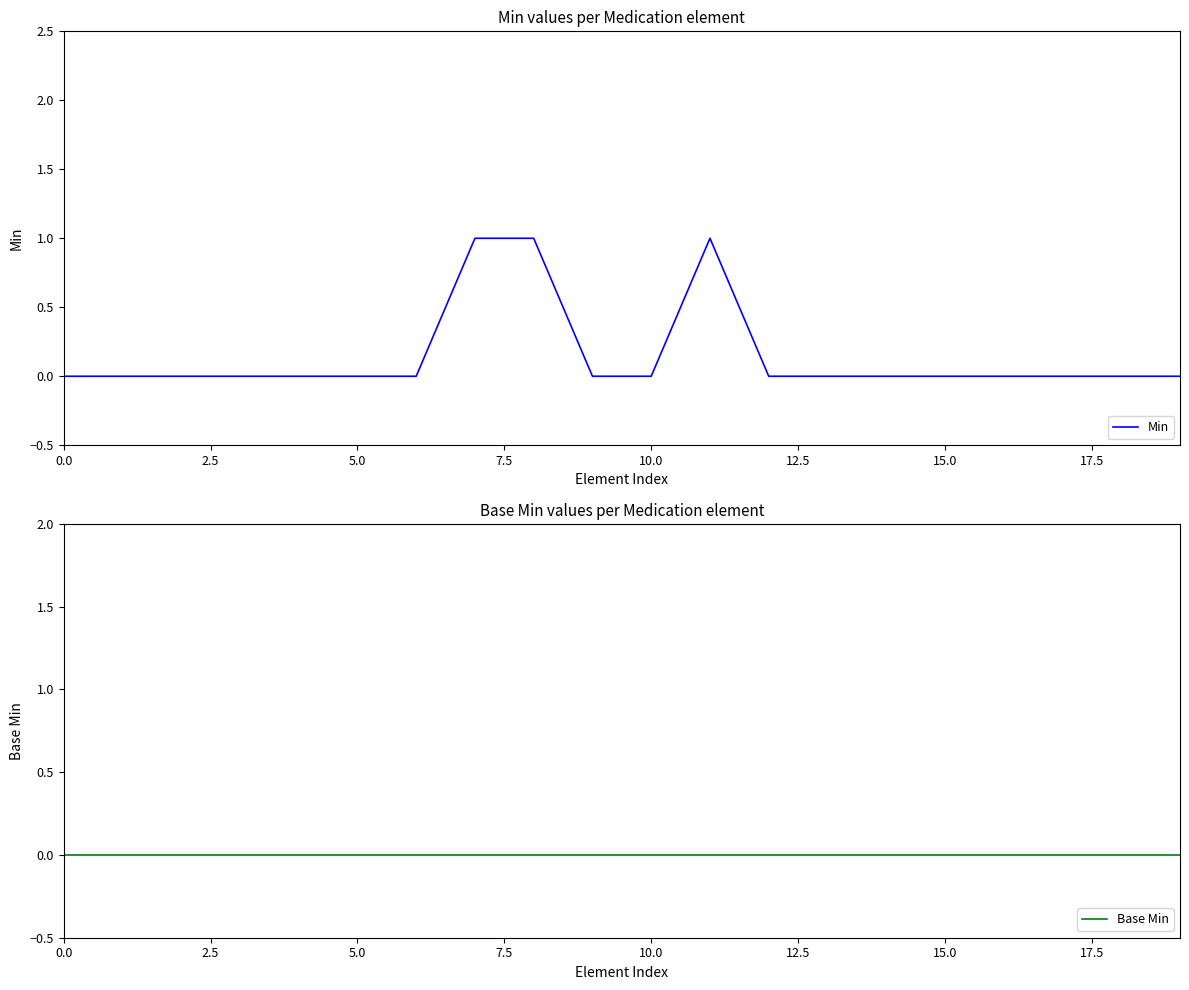

What is the label of the 4th point from the right?

16